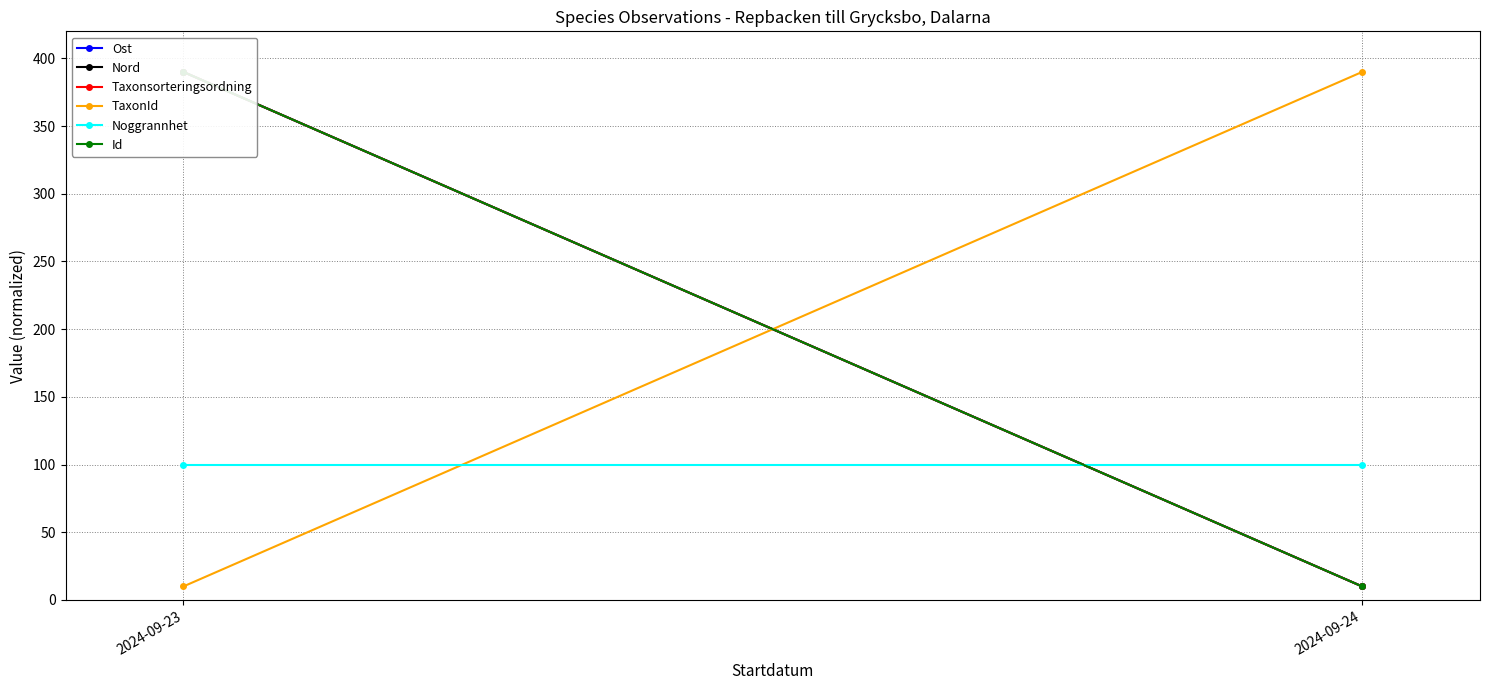

What is the average value of the Id series?

200